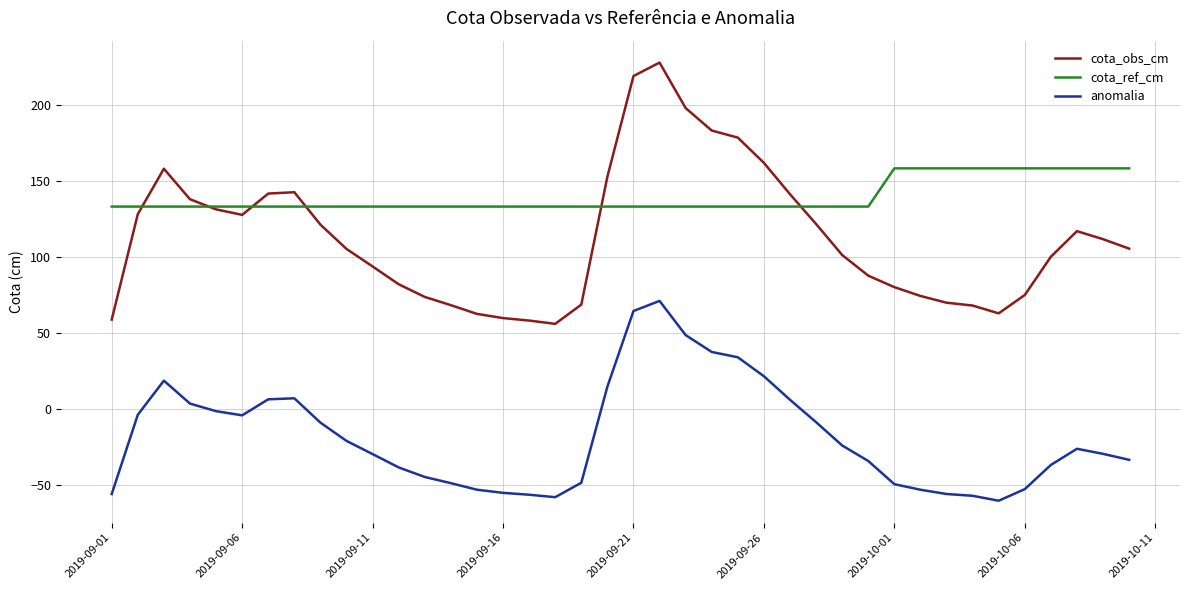

Which series has the largest range (max minus min)?

cota_obs_cm